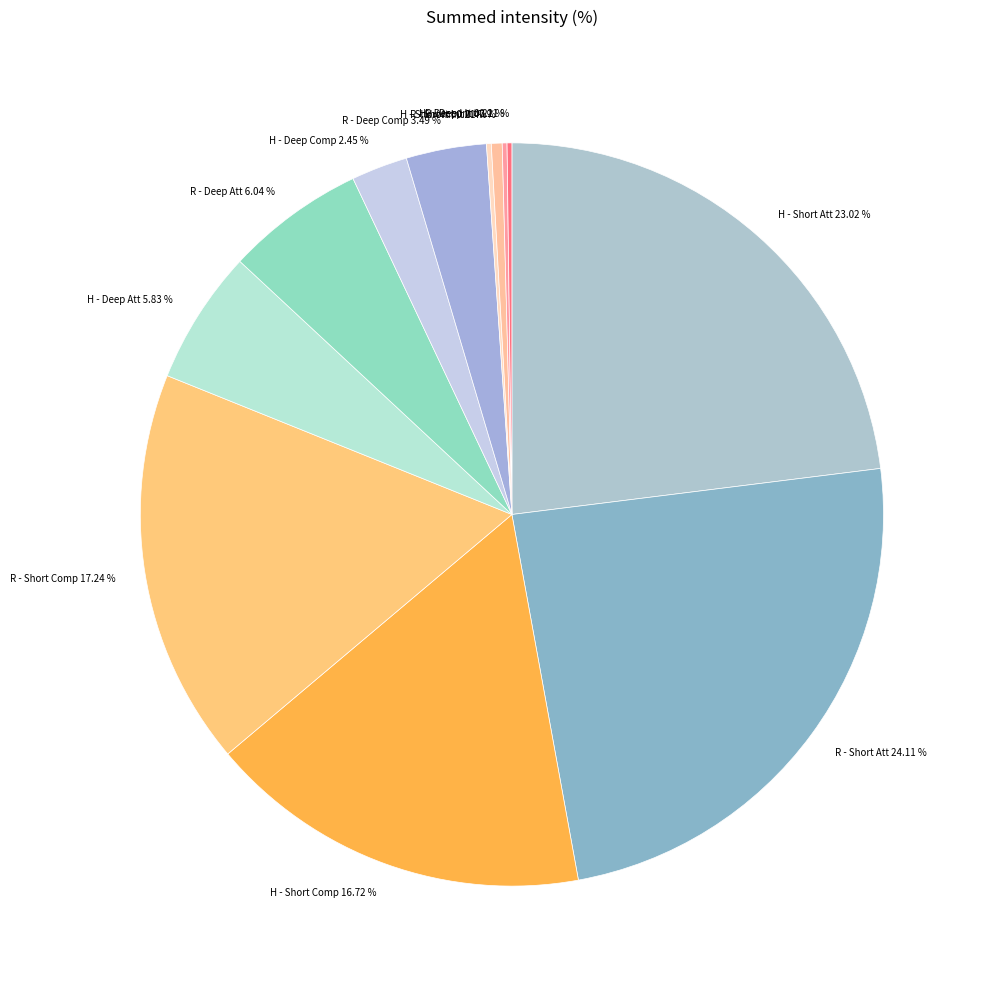

Which has a higher value, R - Short Comp 17.24 % or R - Short Att 24.11 %?

R - Short Att 24.11 %